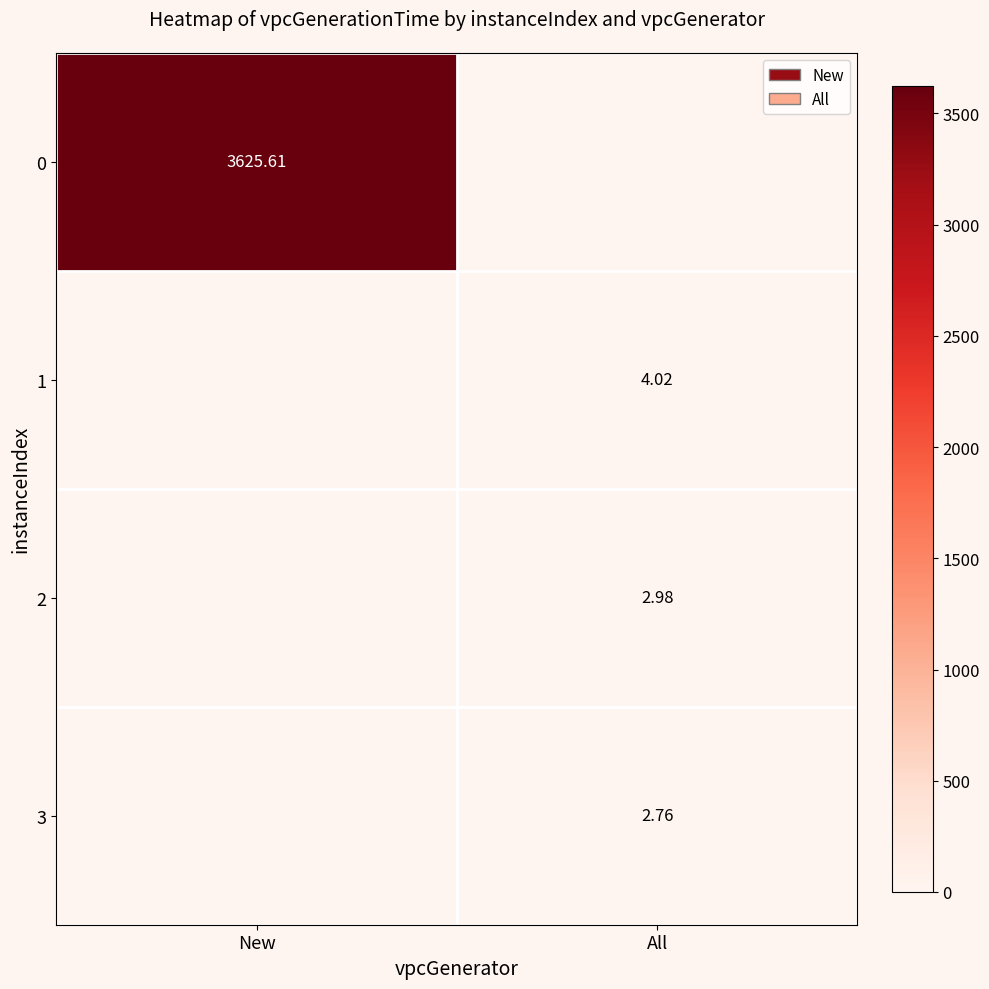

Is the value of 0 at All greater than the value of 1 at All?

No